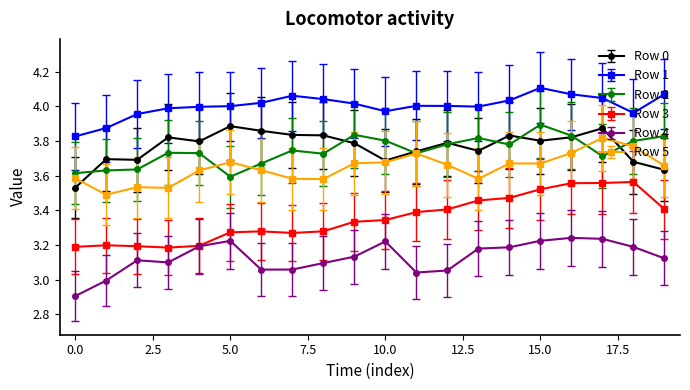

How many series are shown in this chart?

6